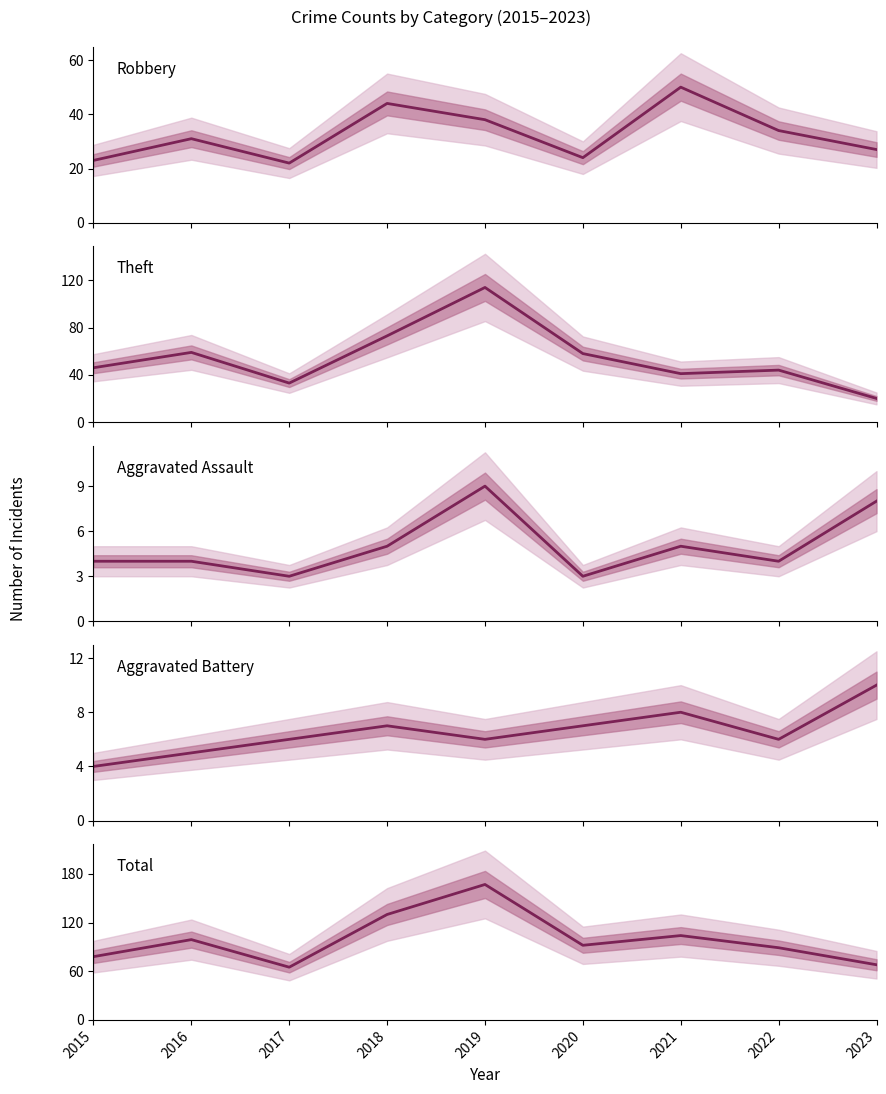

At which label does Total reach its peak?

2019